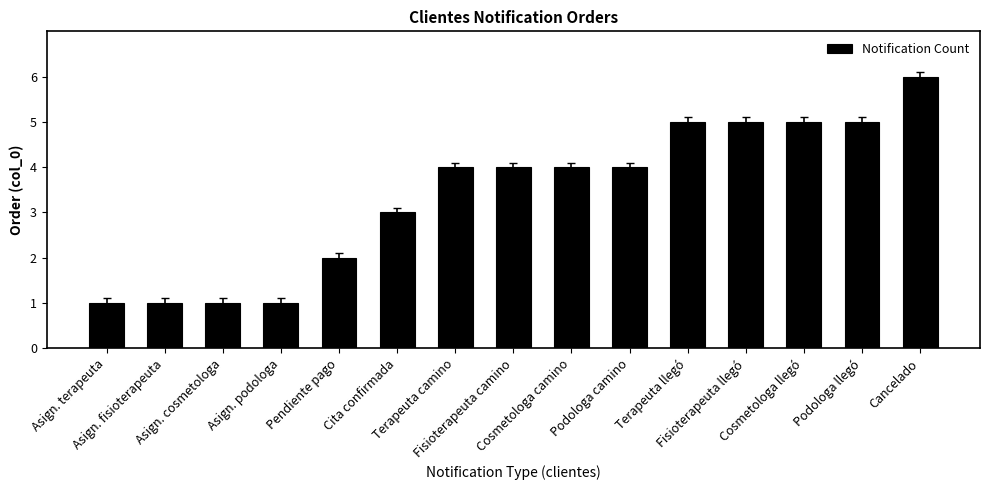

What is the difference between the second highest and minimum values?

4